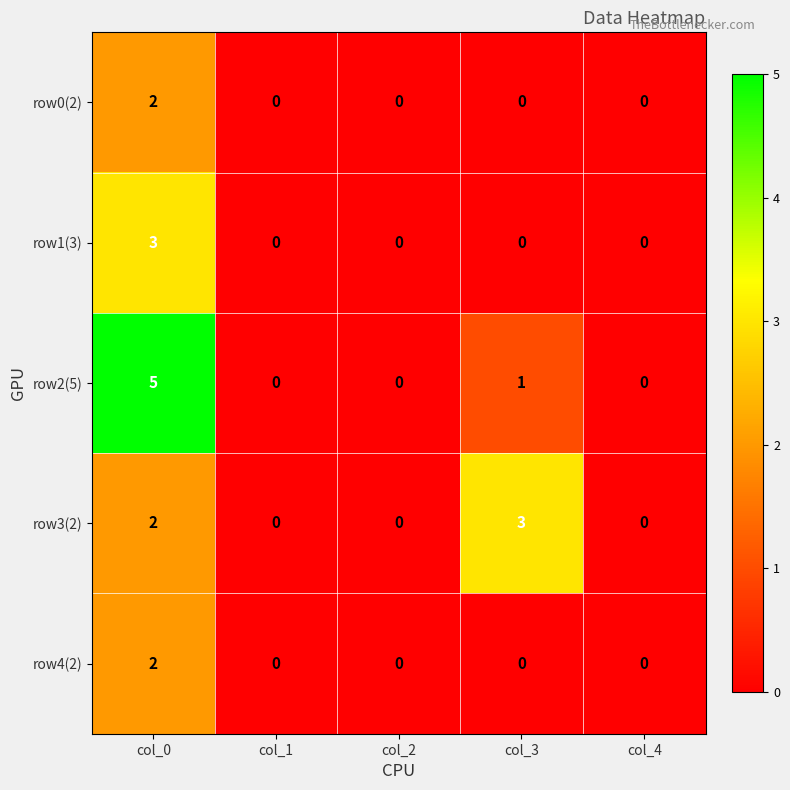

Which series changed the most between col_3 and col_4?

row3(2)